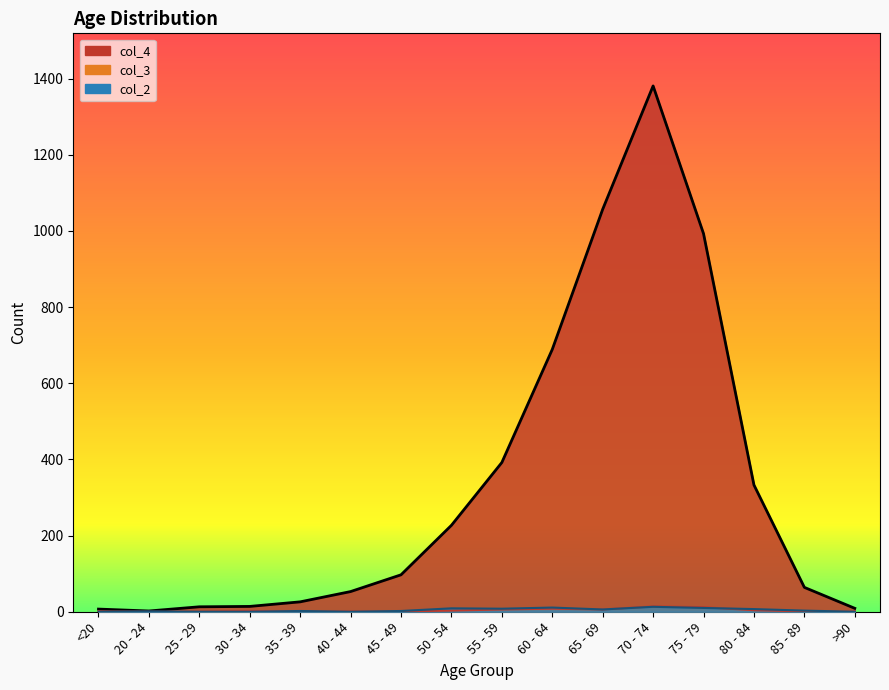

Reading left to right, what are all the values shown in this chart?

col_4: 7	2	13	14	26	53	97	227	392	689	1057	1381	993	333	64	9
col_3: 1	0	0	2	1	1	1	3	6	8	6	14	12	4	1	0
col_2: 0	1	0	0	2	0	2	9	8	11	6	13	10	7	3	0